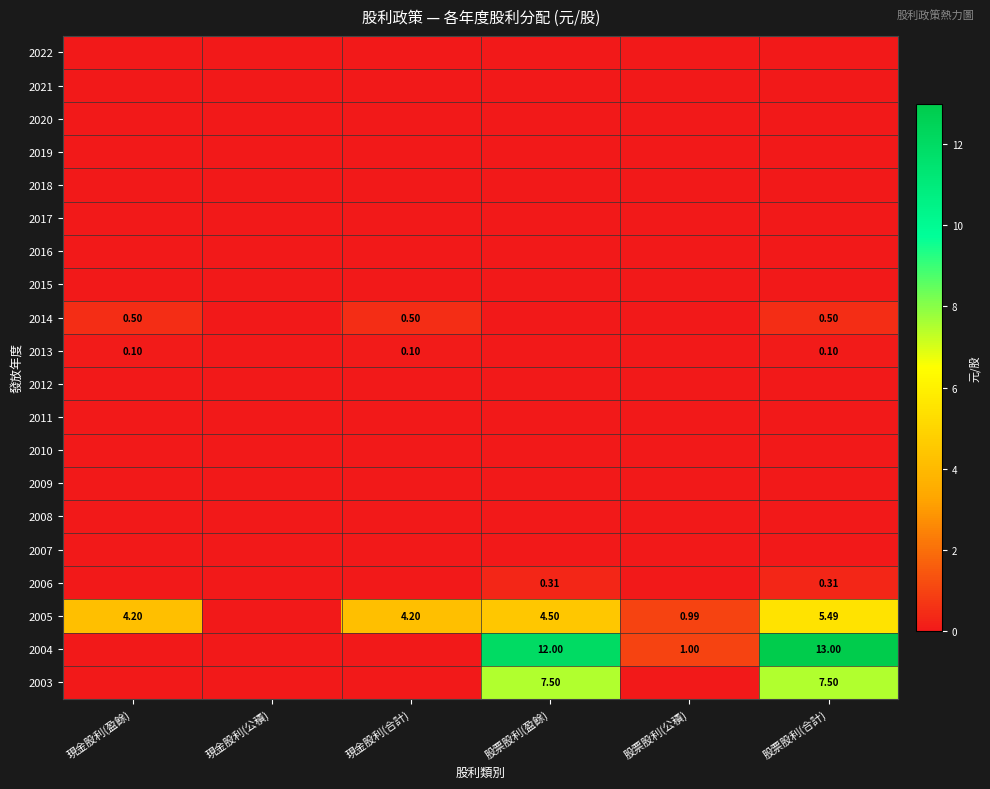

Rank the series by their maximum value, from highest to lowest.

2004, 2003, 2005, 2014, 2006, 2013, 2022, 2021, 2020, 2019, 2018, 2017, 2016, 2015, 2012, 2011, 2010, 2009, 2008, 2007